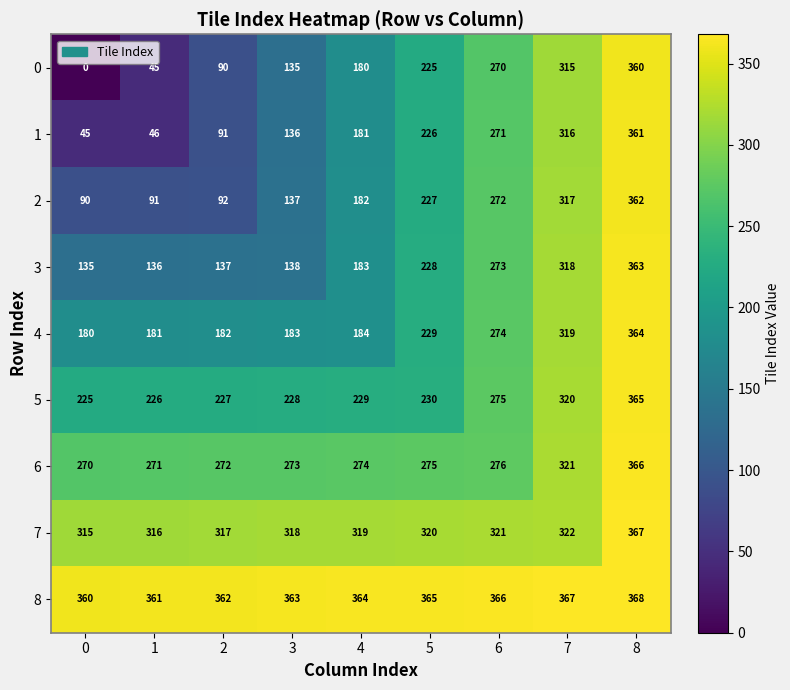

At which category is the sum across all series the highest?

8